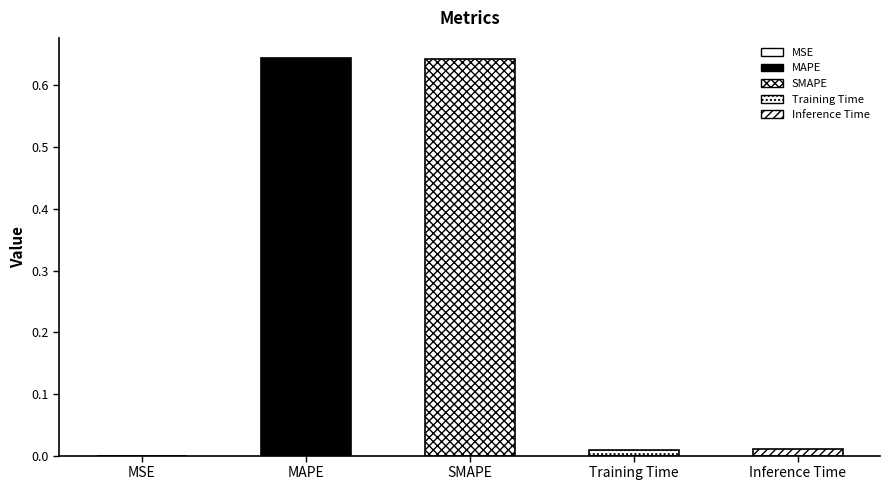

Are the bars grouped side by side (vs. stacked)?

No